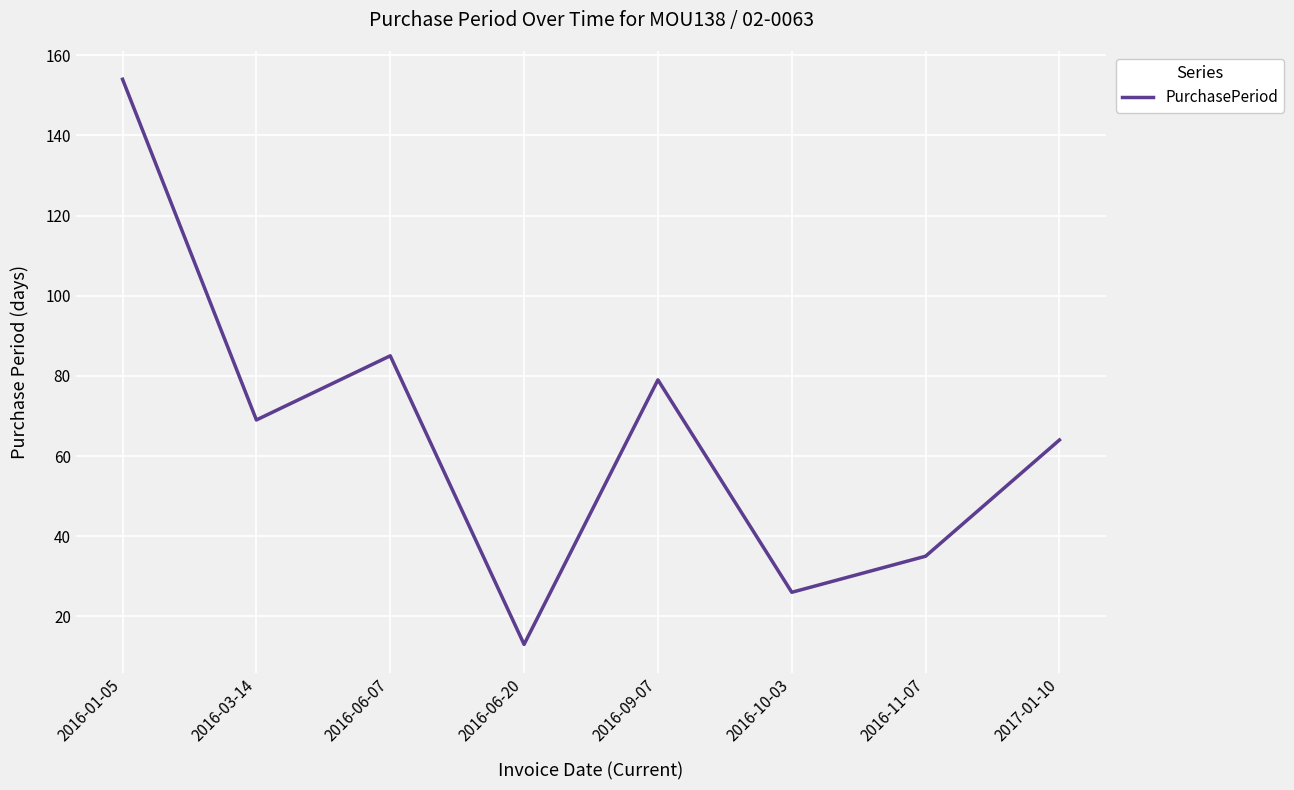

What position from the left is 2016-09-07?

5